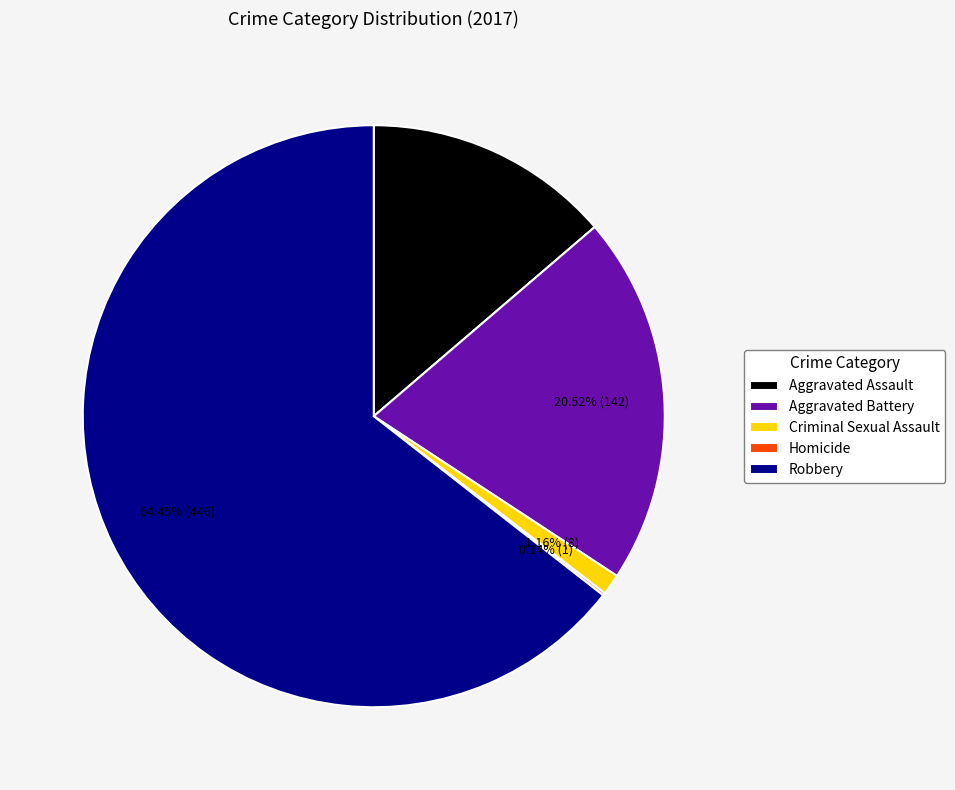

Is Robbery the majority of the pie?

Yes